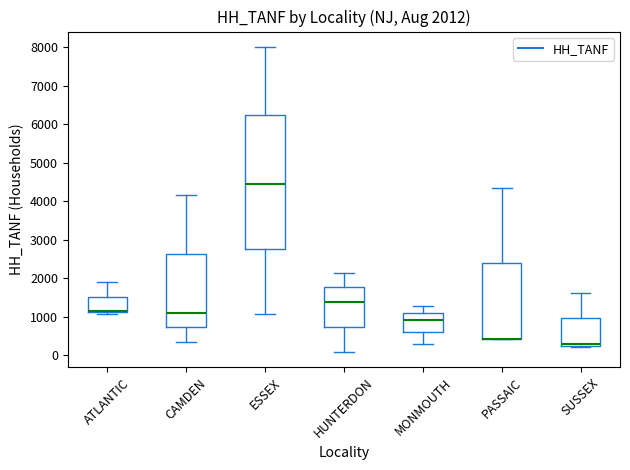

Comparing the boxes themselves (not the whiskers), which one is the tallest?

ESSEX